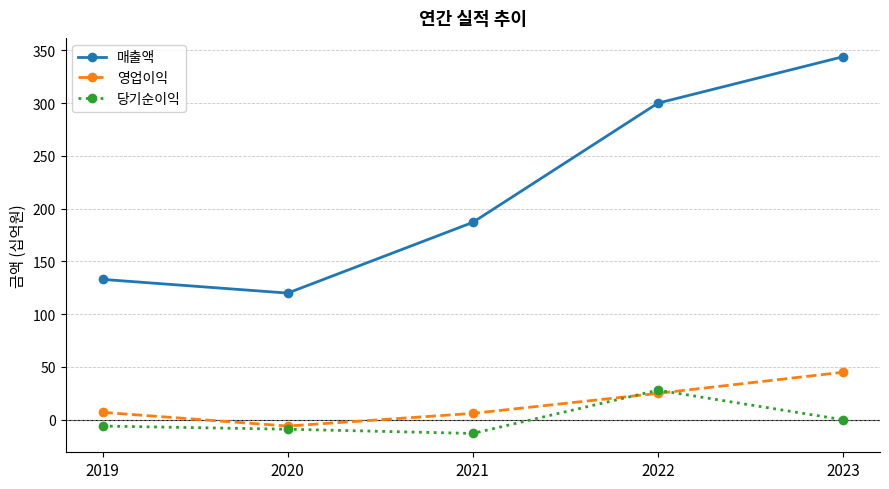

True or false: 당기순이익 and 매출액 cross at least once.

False